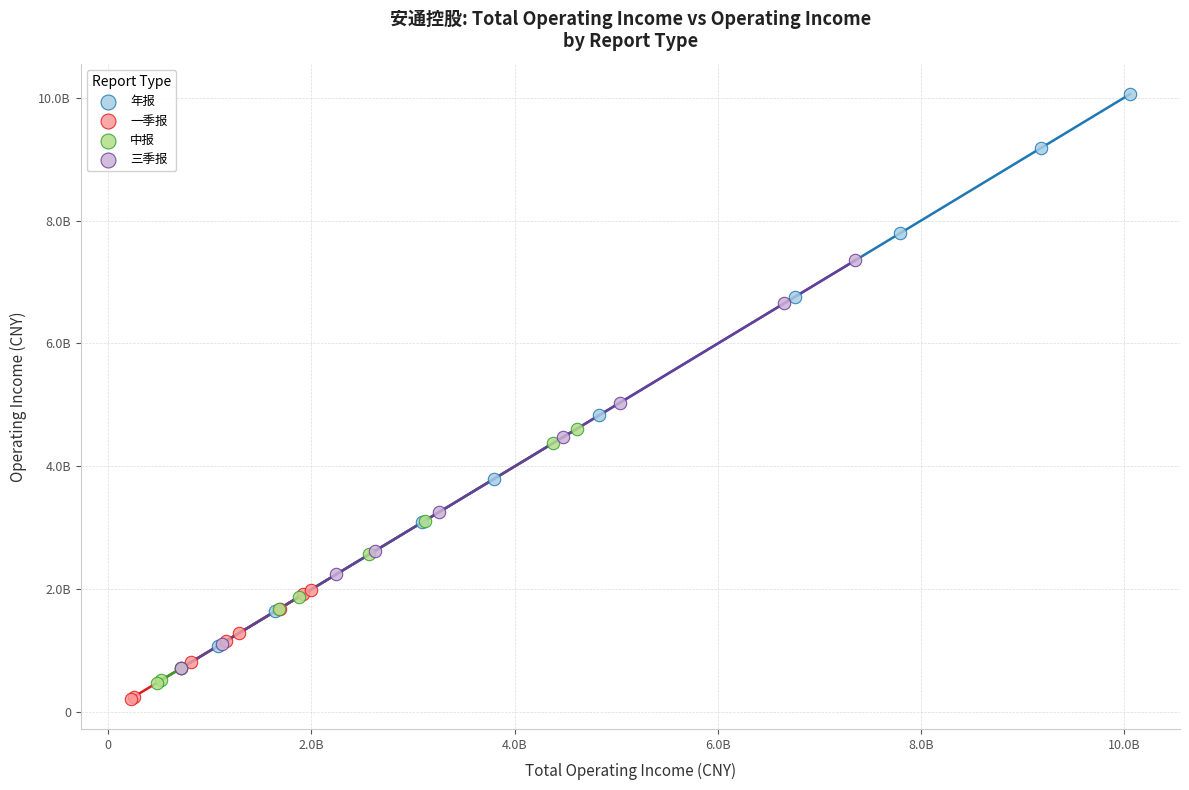

What are all the series names shown in the legend?

年报, 一季报, 中报, 三季报